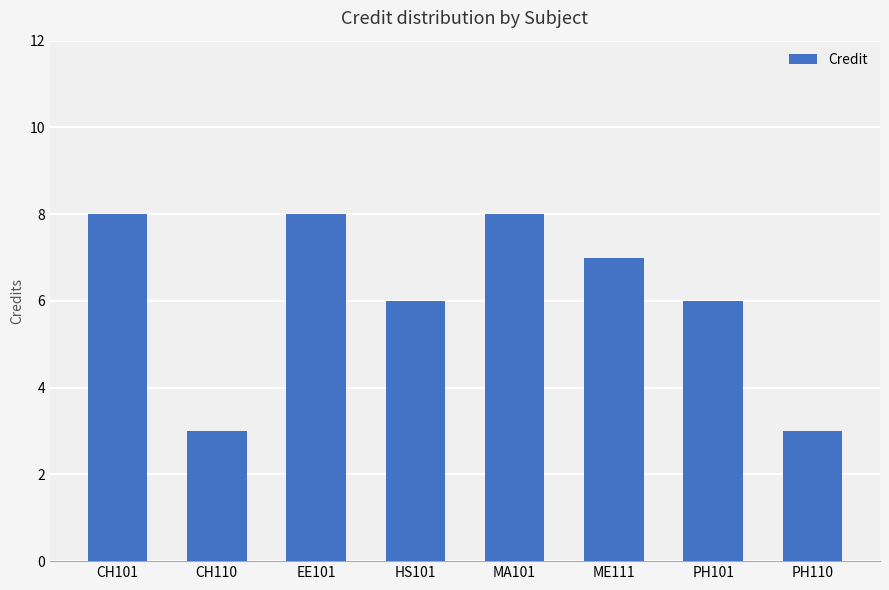

What is the ratio of the value at EE101 to the value at PH101?

1.3